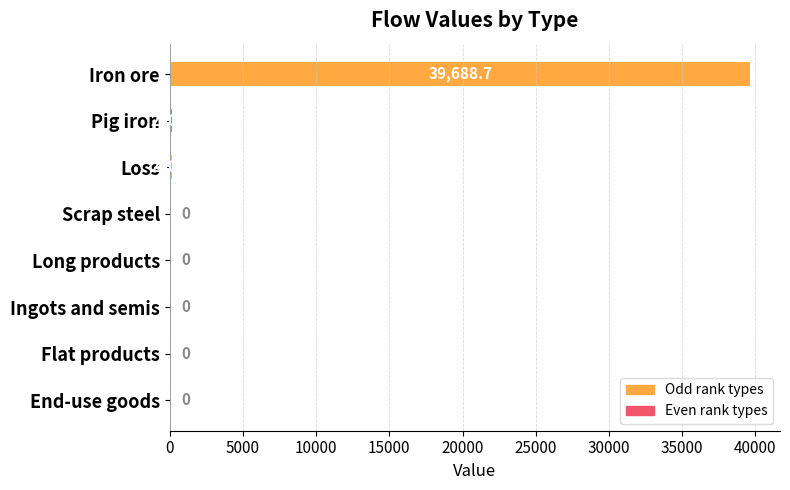

What is the sum of the values at Loss and End-use goods?

250.0